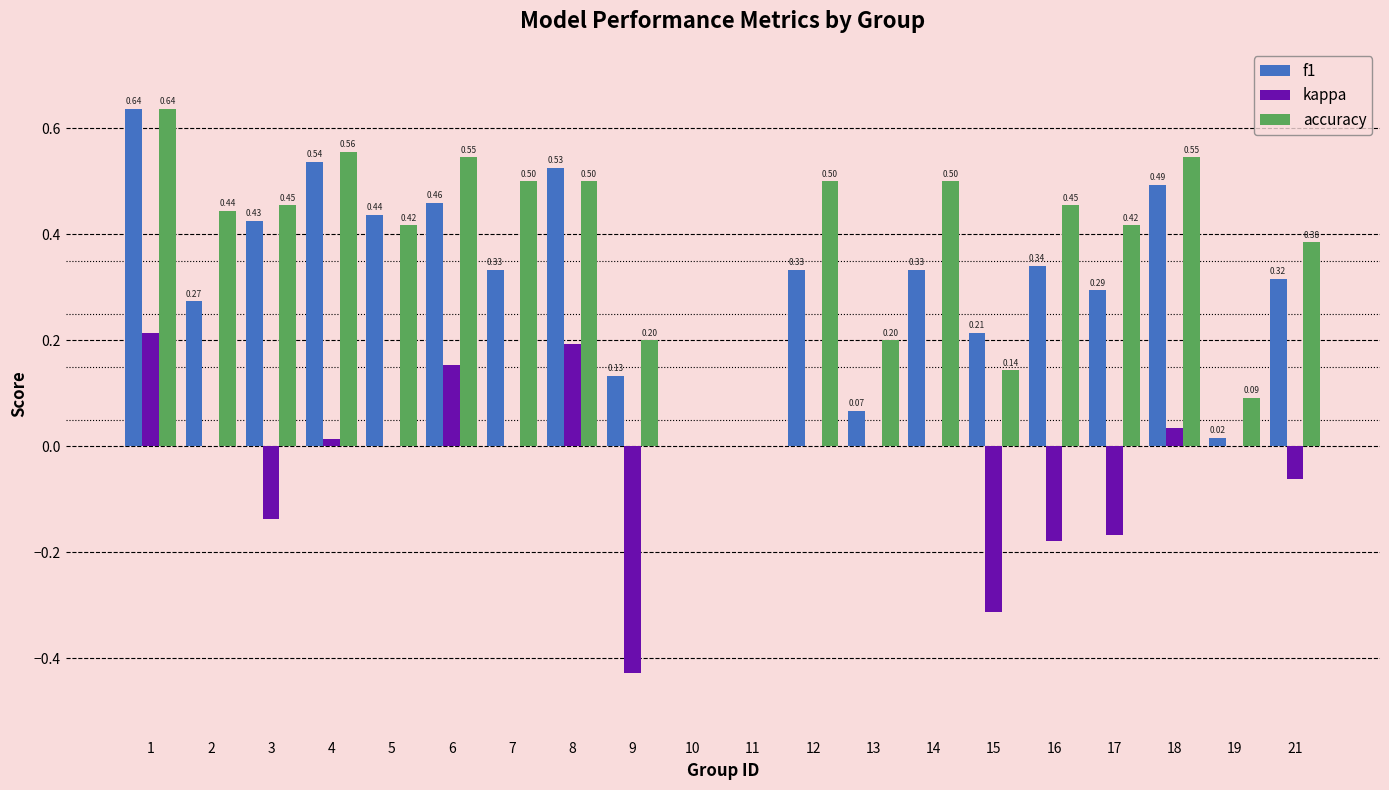

Count the accuracy values in the range 0 to 1.

20